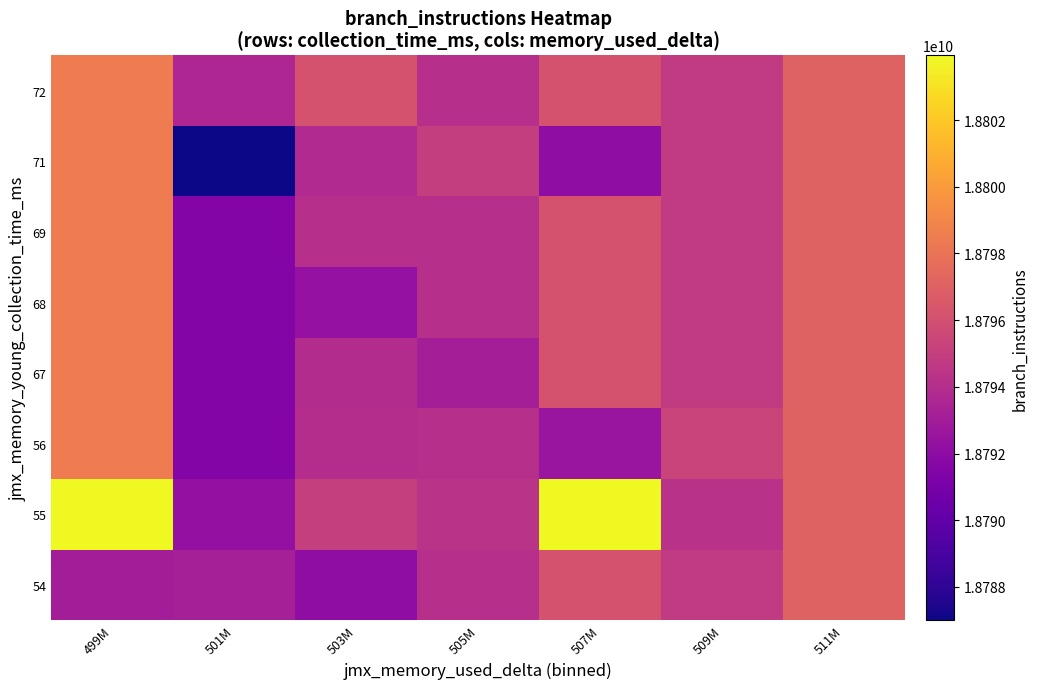

Which category has the lowest value across all series?

501M